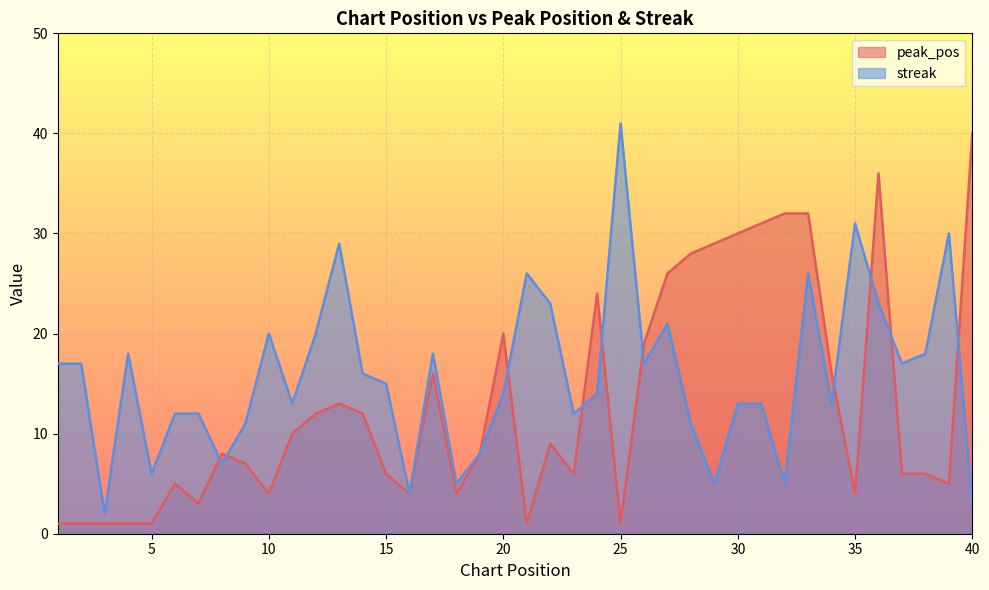

List the labels in order of streak value, smallest first.

3, 40, 16, 18, 29, 32, 5, 8, 19, 9, 28, 6, 7, 23, 11, 30, 31, 34, 20, 24, 15, 14, 1, 2, 26, 37, 4, 17, 38, 10, 12, 27, 22, 36, 21, 33, 13, 39, 35, 25